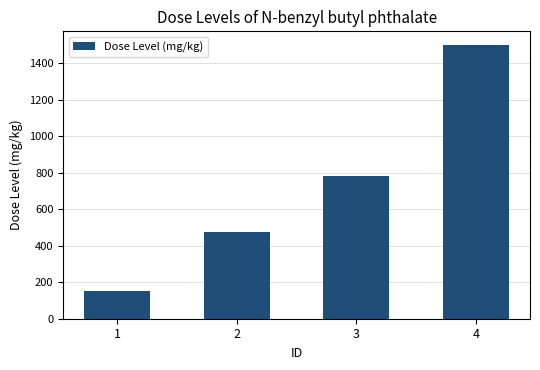

Are the bars horizontal?

No